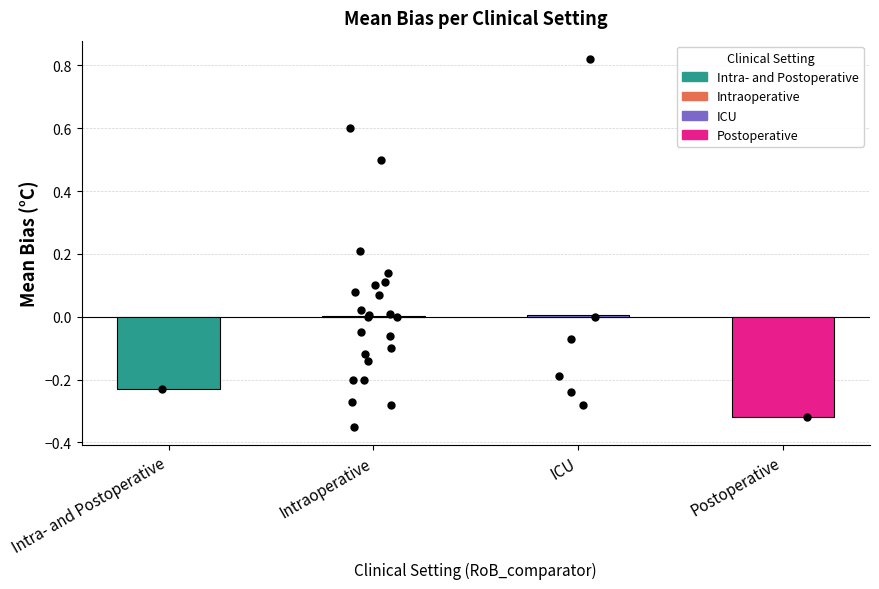

Between Postoperative and Intra- and Postoperative, which is larger?

Intra- and Postoperative